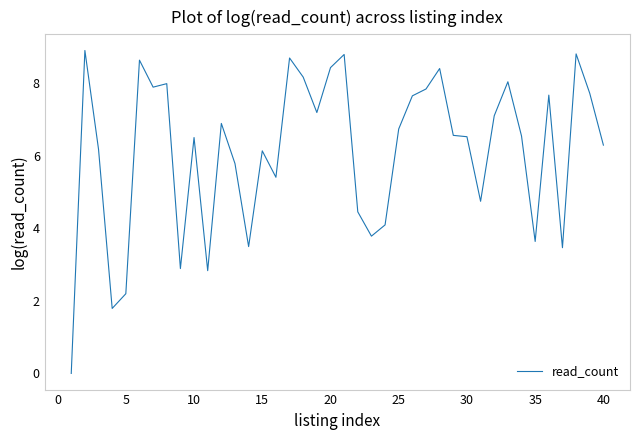

How many positive values are there?

39